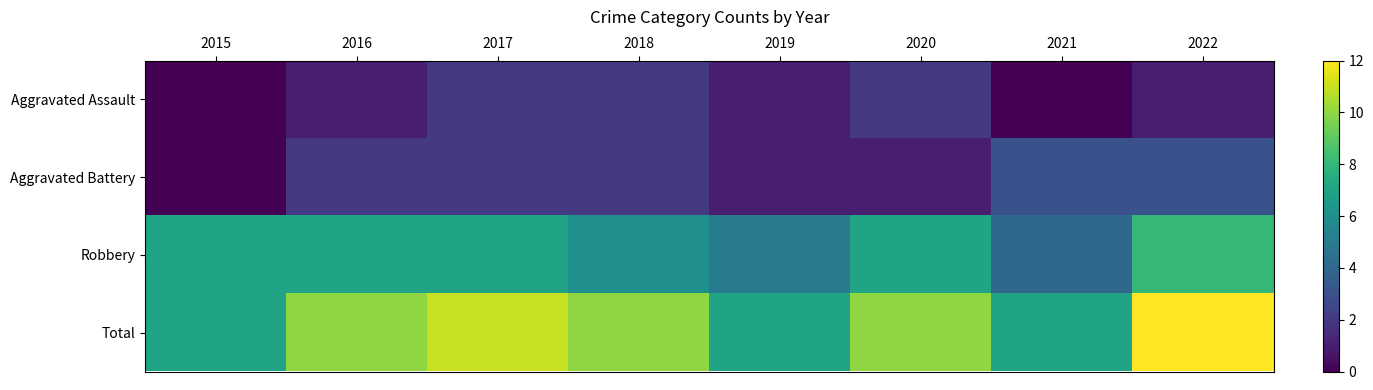

Reading right to left, what are all the values shown in this chart?

Aggravated Assault: 2022=1	2021=0	2020=2	2019=1	2018=2	2017=2	2016=1	2015=0
Aggravated Battery: 2022=3	2021=3	2020=1	2019=1	2018=2	2017=2	2016=2	2015=0
Robbery: 2022=8	2021=4	2020=7	2019=5	2018=6	2017=7	2016=7	2015=7
Total: 2022=12	2021=7	2020=10	2019=7	2018=10	2017=11	2016=10	2015=7